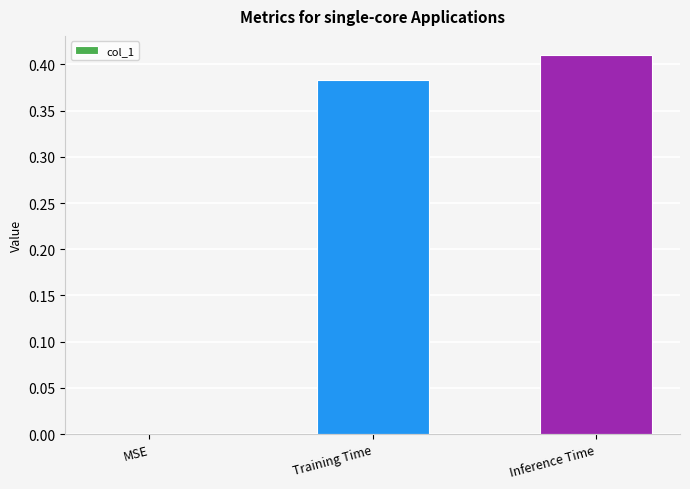

What is the sum of all values?

0.8